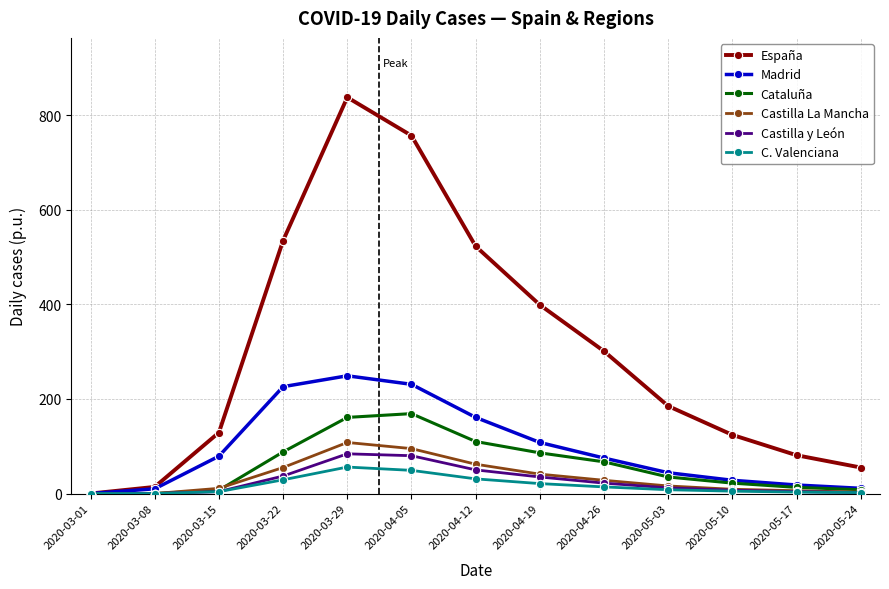

What is the difference between the maximum and second lowest values in the Cataluña series?

169